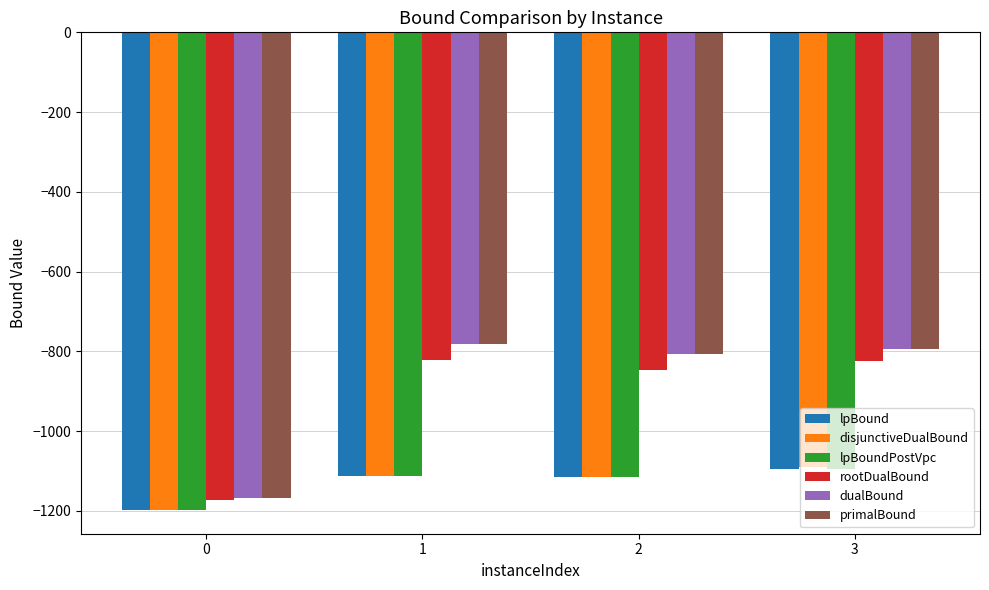

What is the total value across all series at 3?

-5692.5